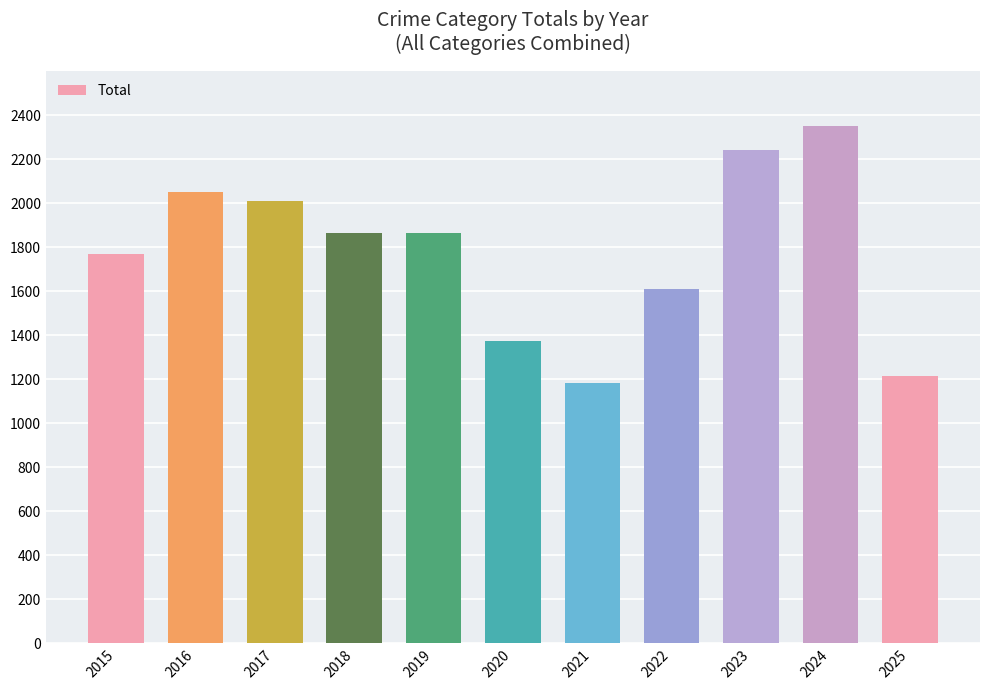

Where is the data nearest to the value 1768?

2015